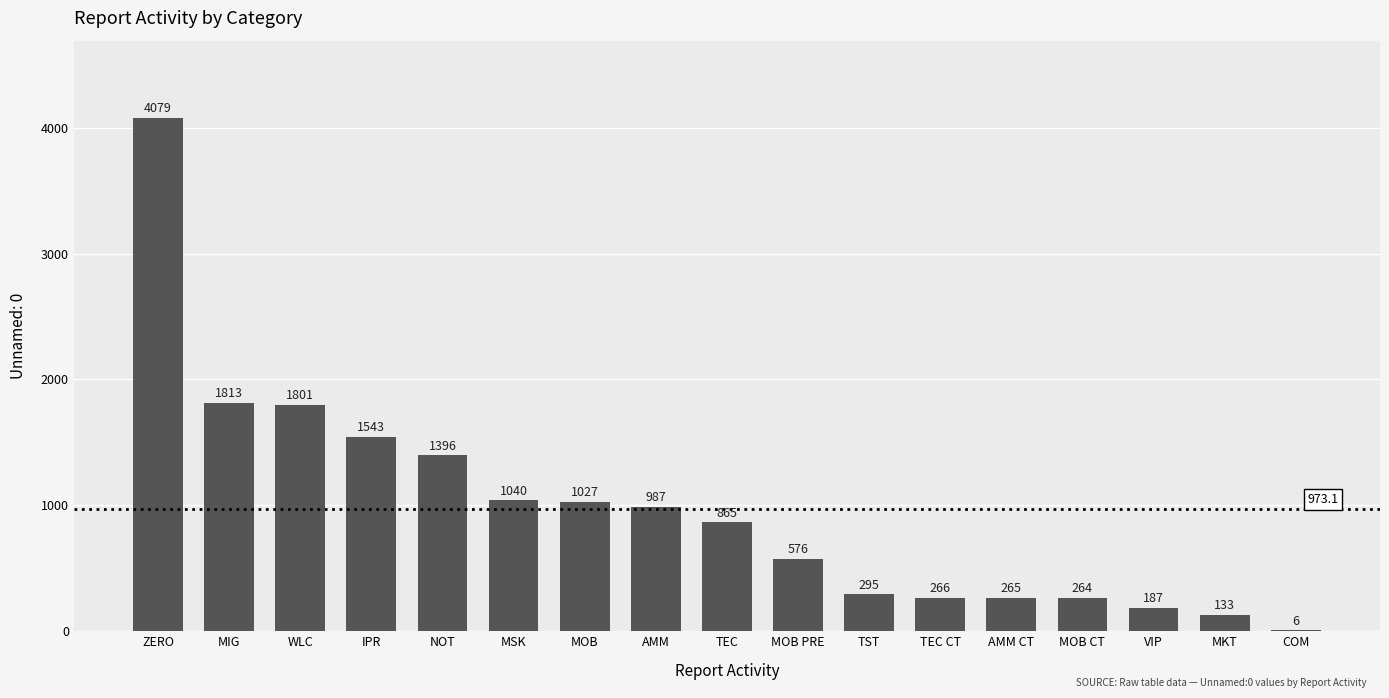

What is the average value?

973